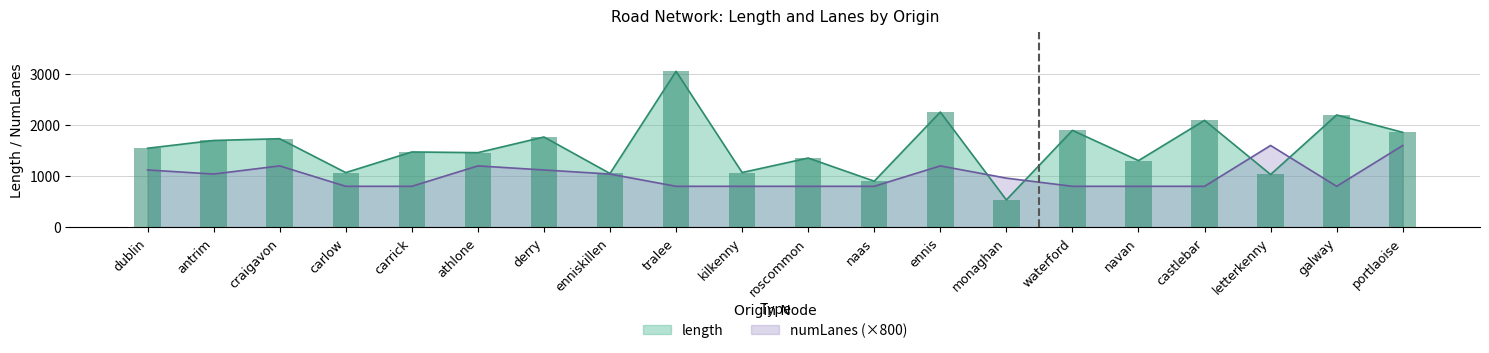

Which category has the highest value in the length series?

tralee